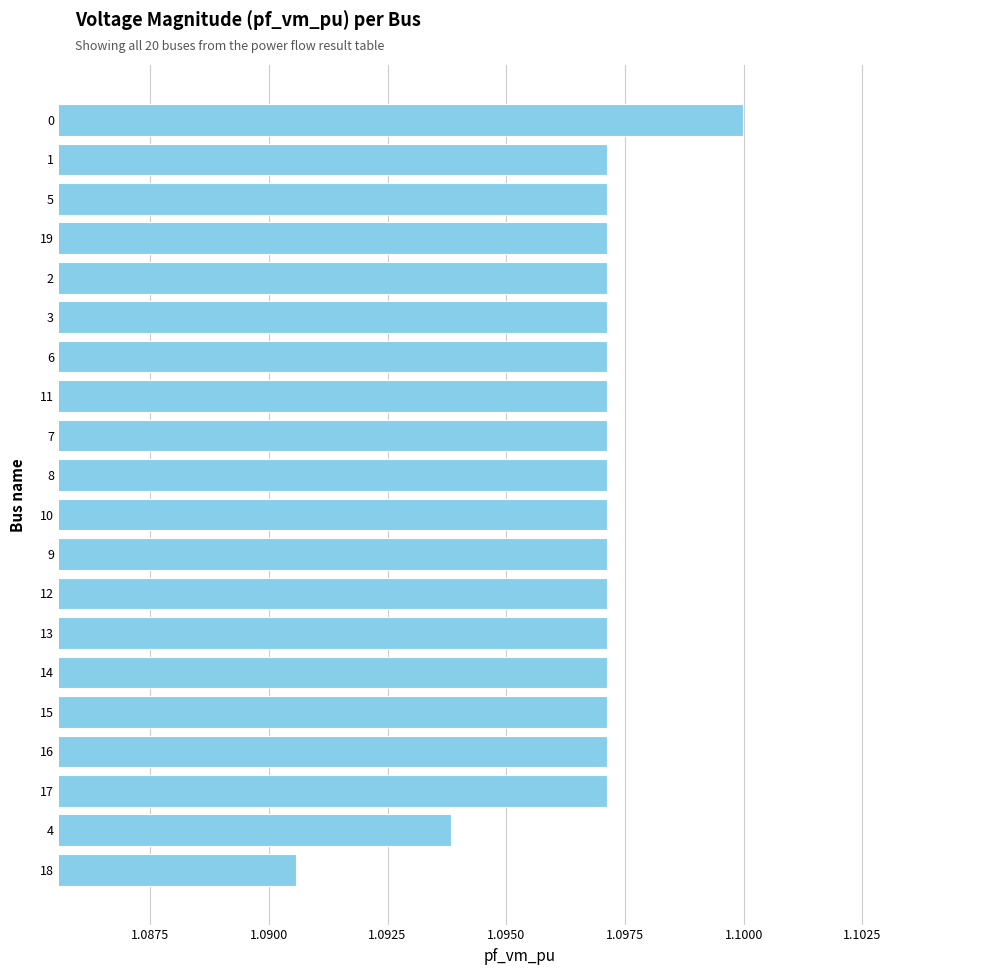

Which label corresponds to the smallest value in the chart?

18